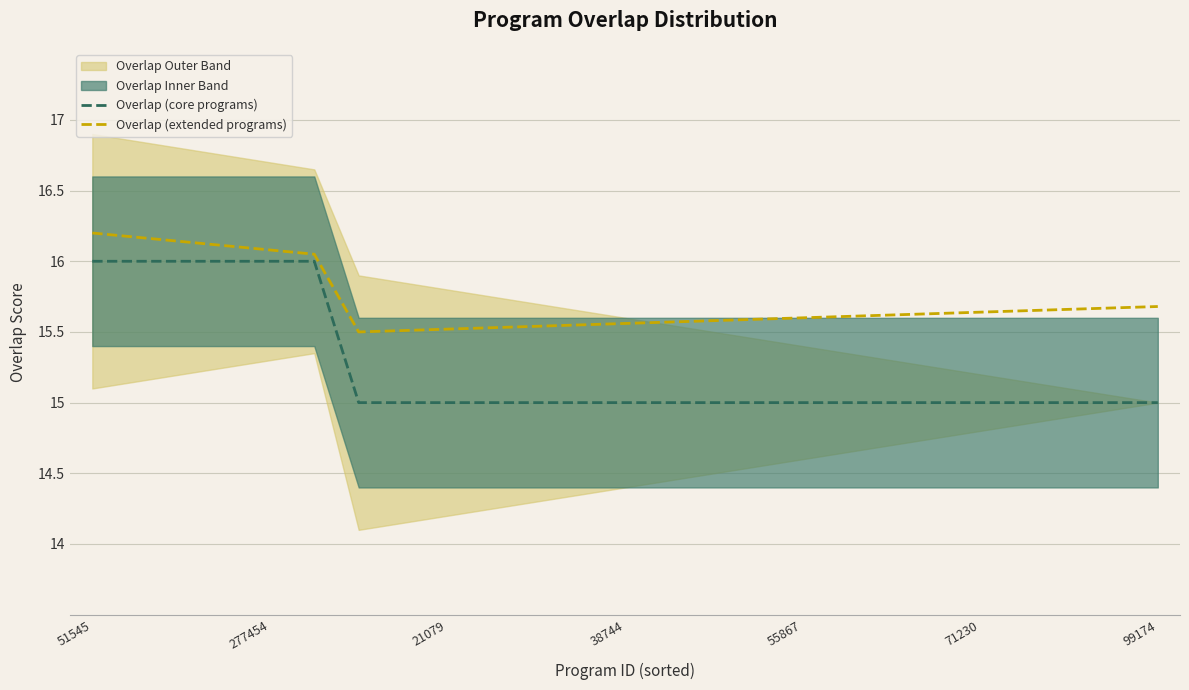

At which category is the sum across all series the highest?

51545